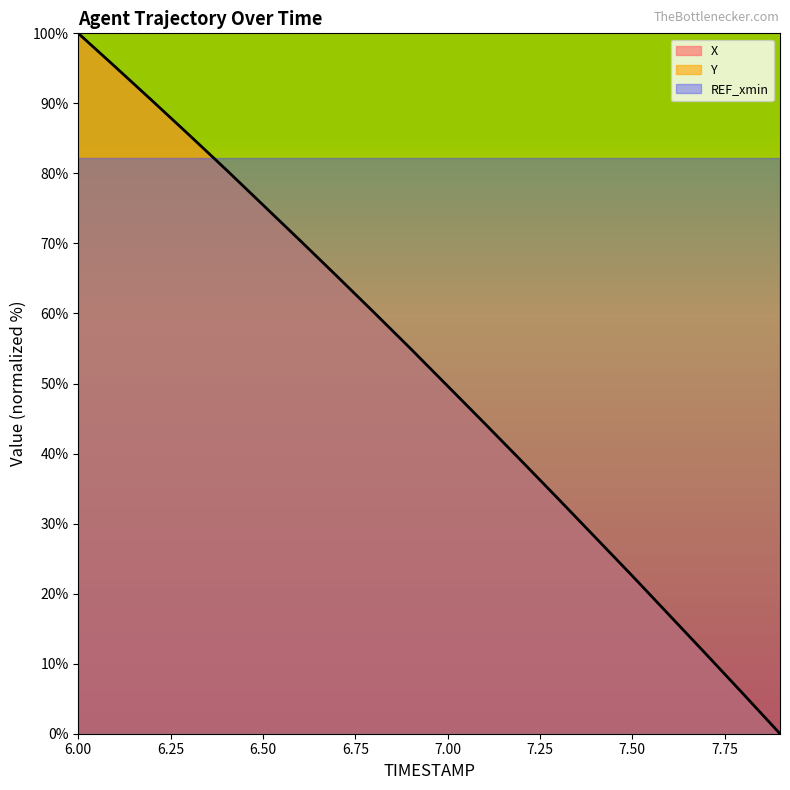

Rank the series by their maximum value, from highest to lowest.

Y, X